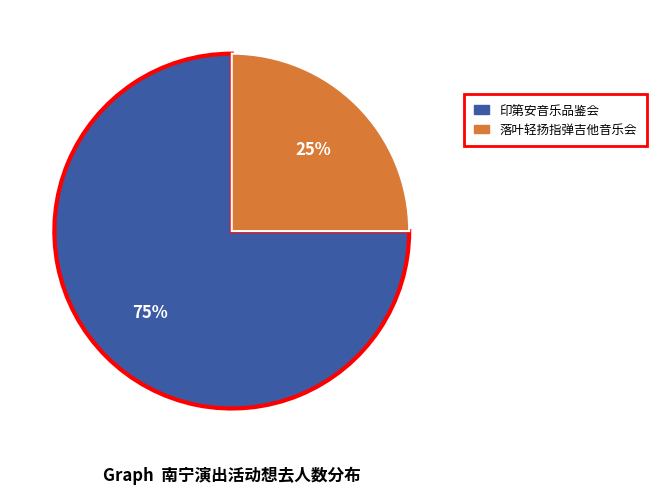

How many slices are in this pie chart?

2